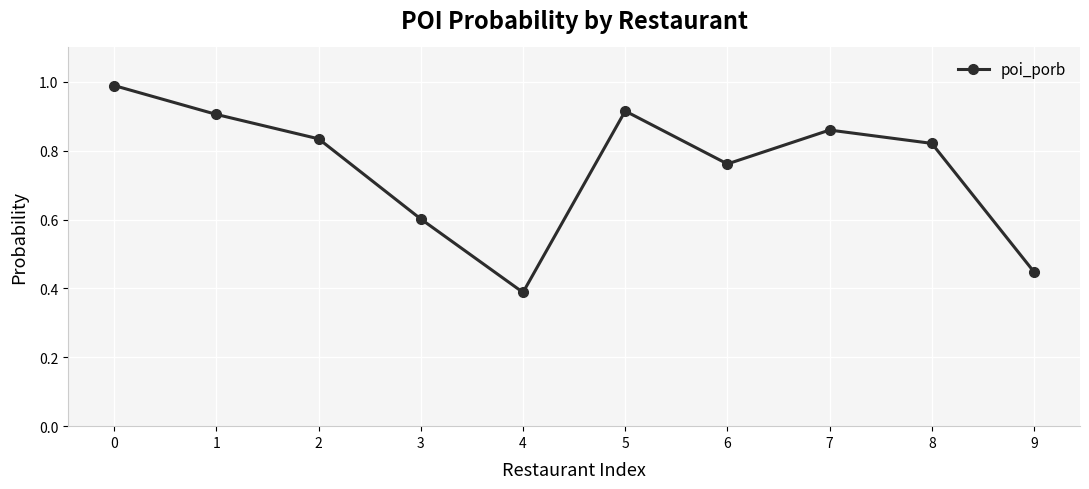

Rank the categories by value from highest to lowest.

0, 5, 1, 7, 2, 8, 6, 3, 9, 4